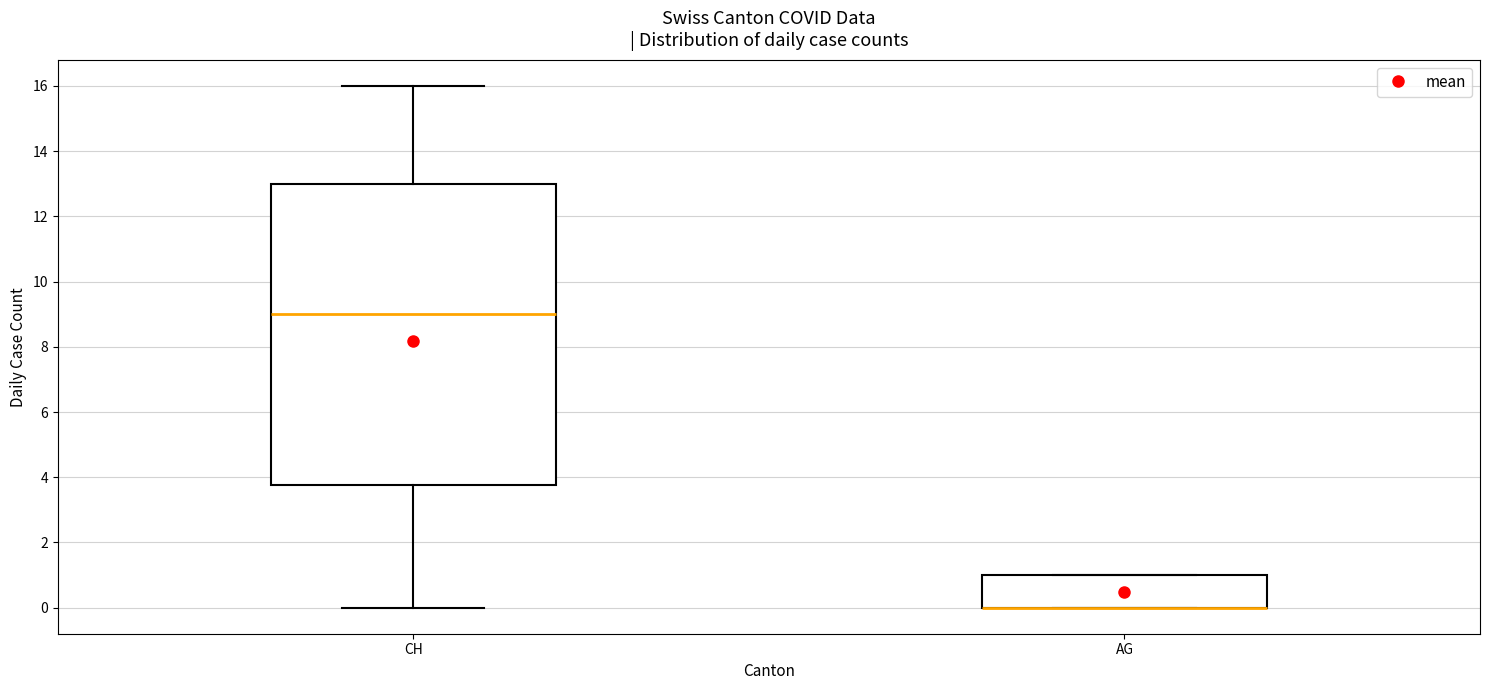

Reading left to right, read every box against the y-axis: the position of its median line, the range the box covers, and the ends of its whiskers. The values are not printed on the chart, so give them approximately, as read against the axis.

CH: median 9.0, box 3.8 to 13.0, whiskers 0.0 to 16.0
AG: median 0.0 (drawn on the box's lower edge), box 0.0 to 1.0, whiskers 0.0 to 1.0